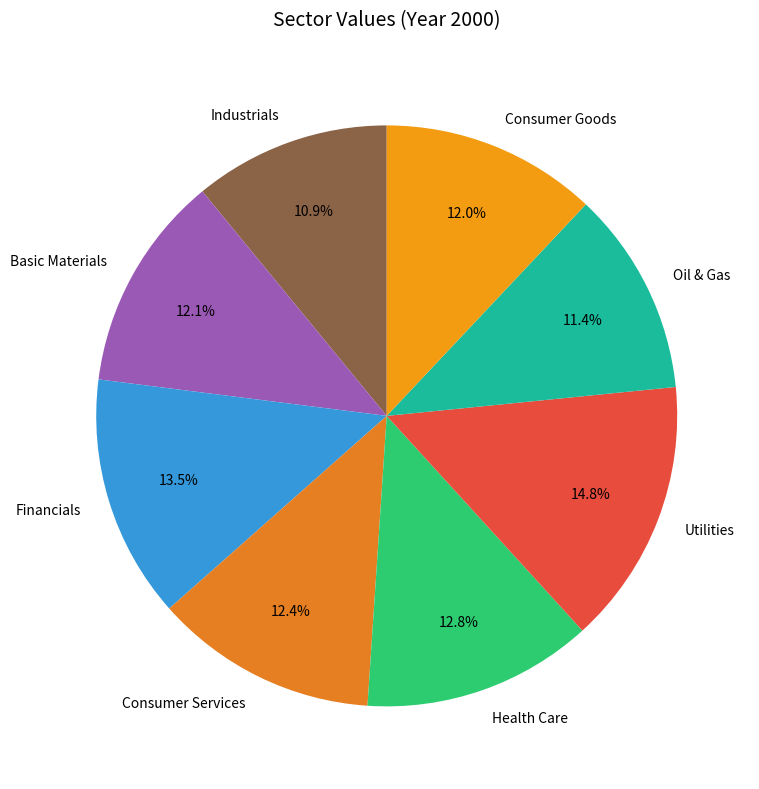

What percentage is the Industrials slice, to the nearest percent?

11%